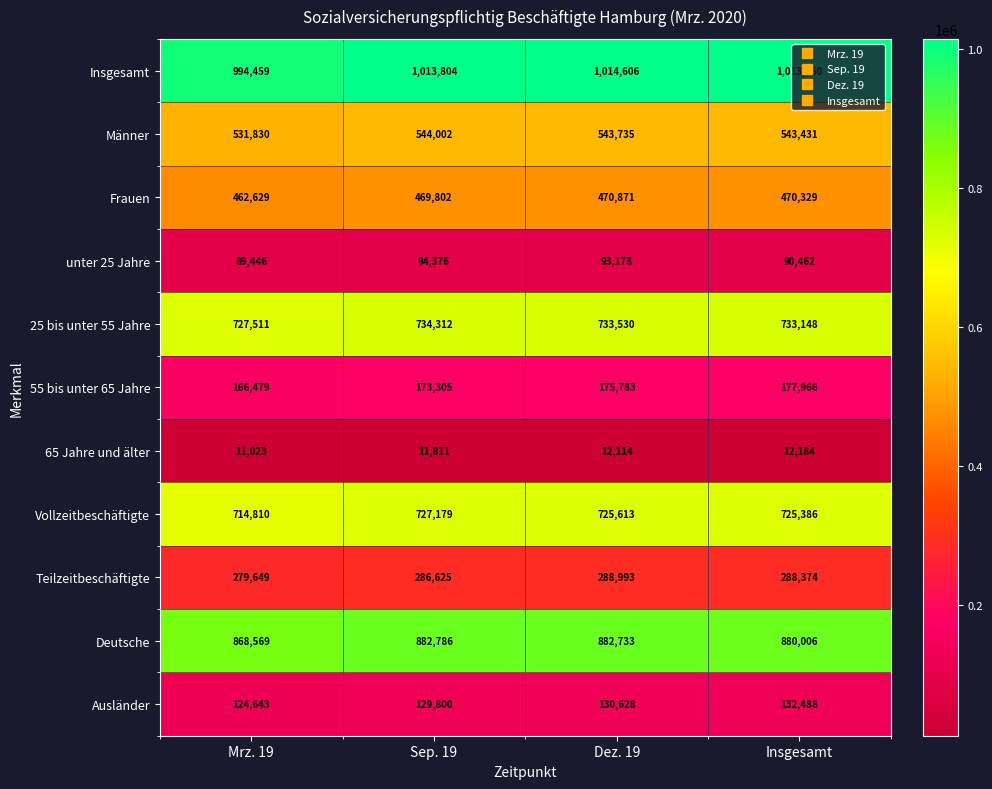

What is the spread (max minus min) of values at Dez. 19?

1002492